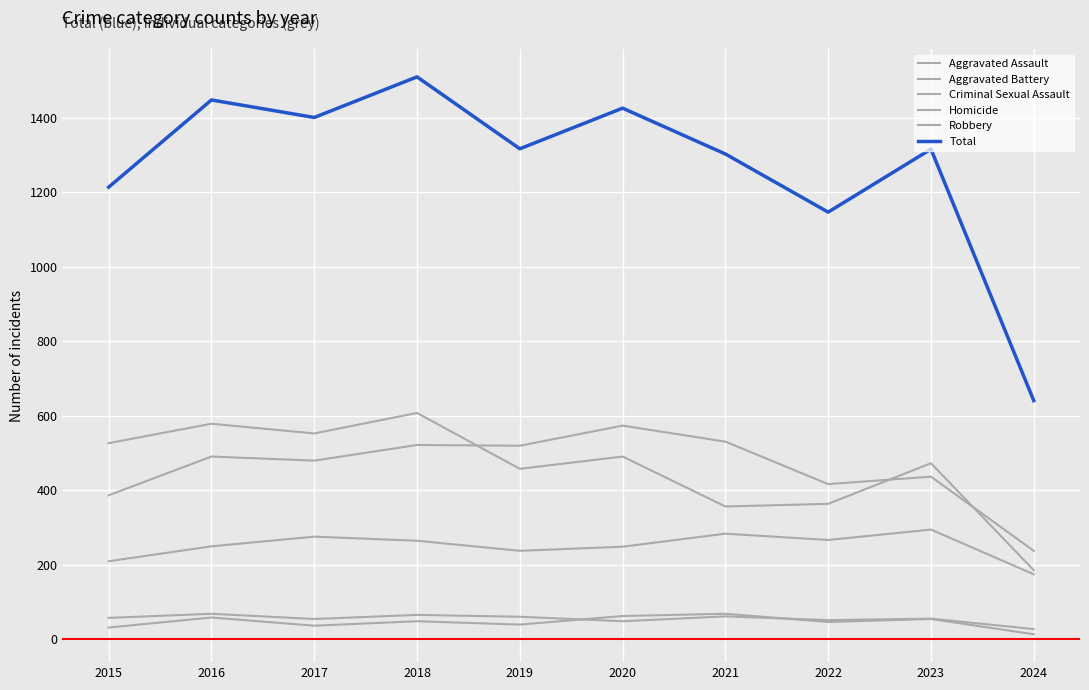

What is the lowest value of the Criminal Sexual Assault series?

28